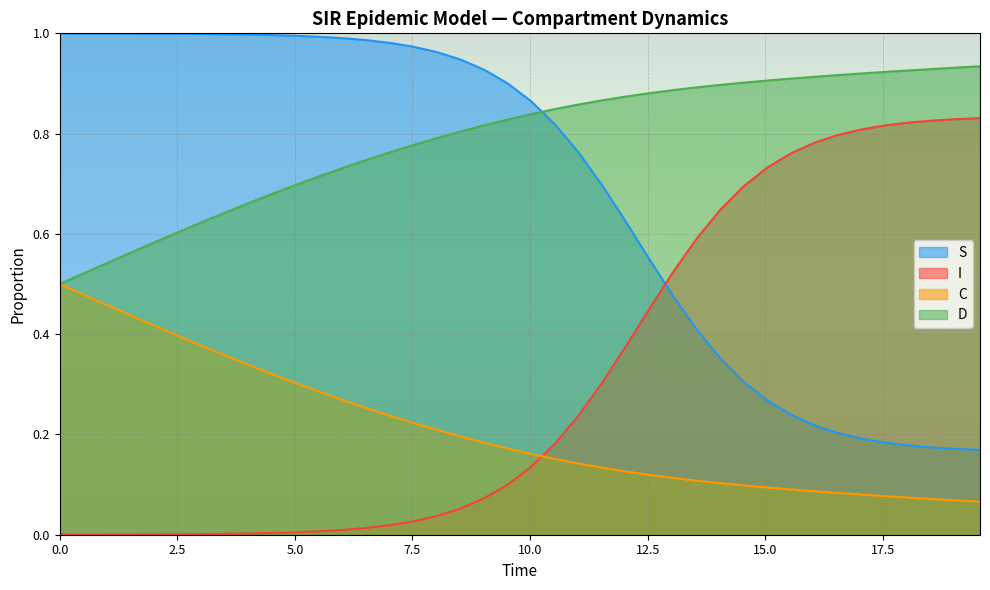

How many intersections are there between I and C?

1